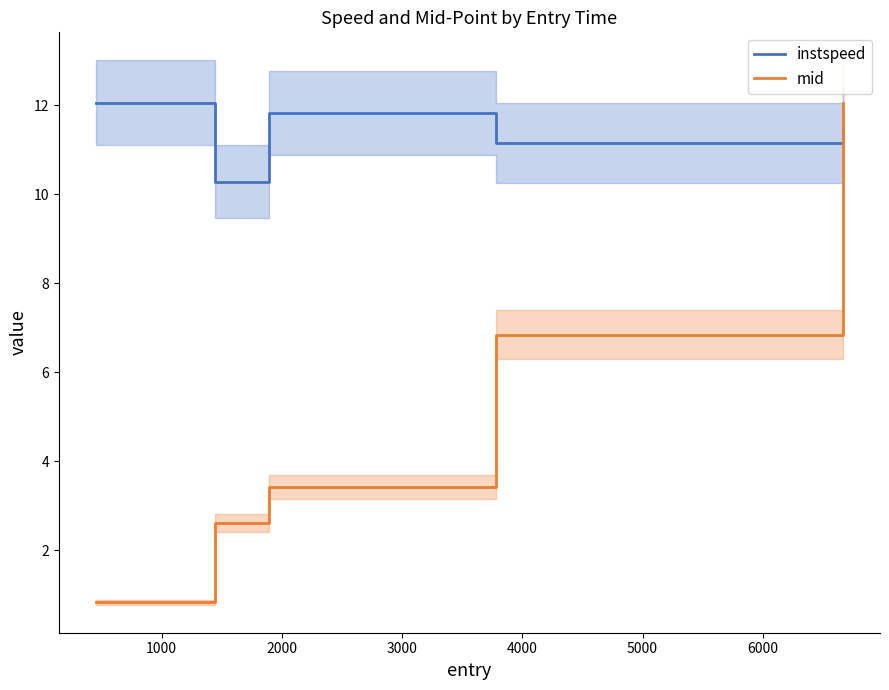

How many series are shown in this chart?

2